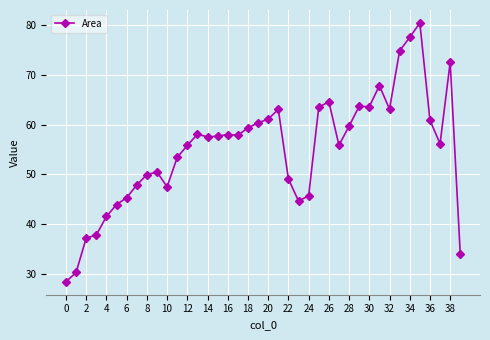

How many series are shown in this chart?

1